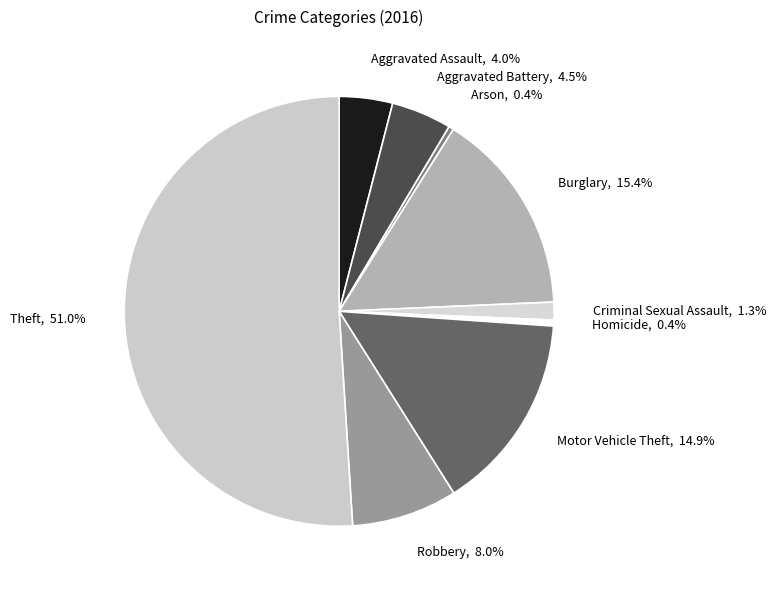

Count the number of slices in the pie.

9